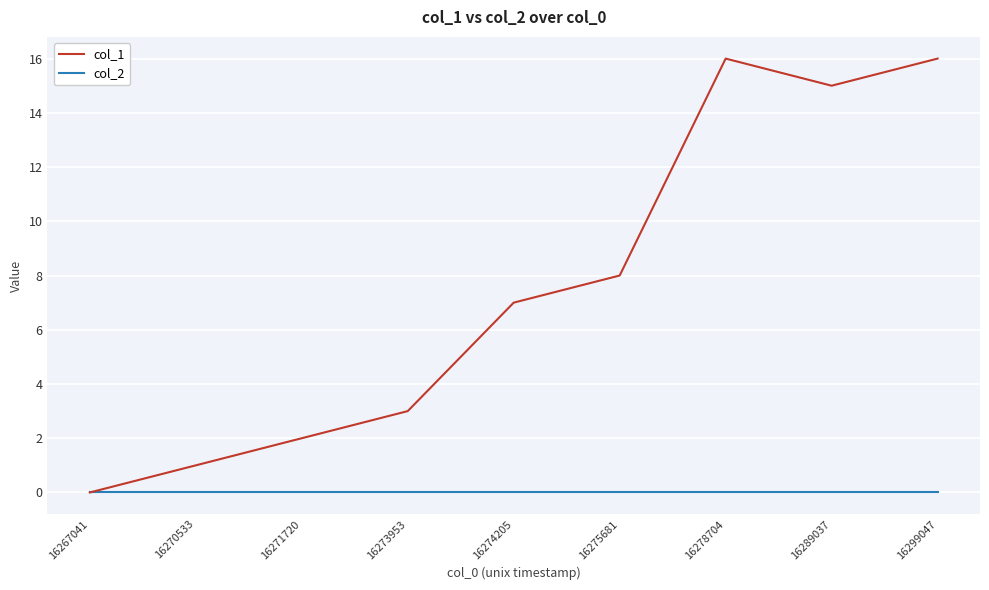

What is the maximum value shown in the chart?

16